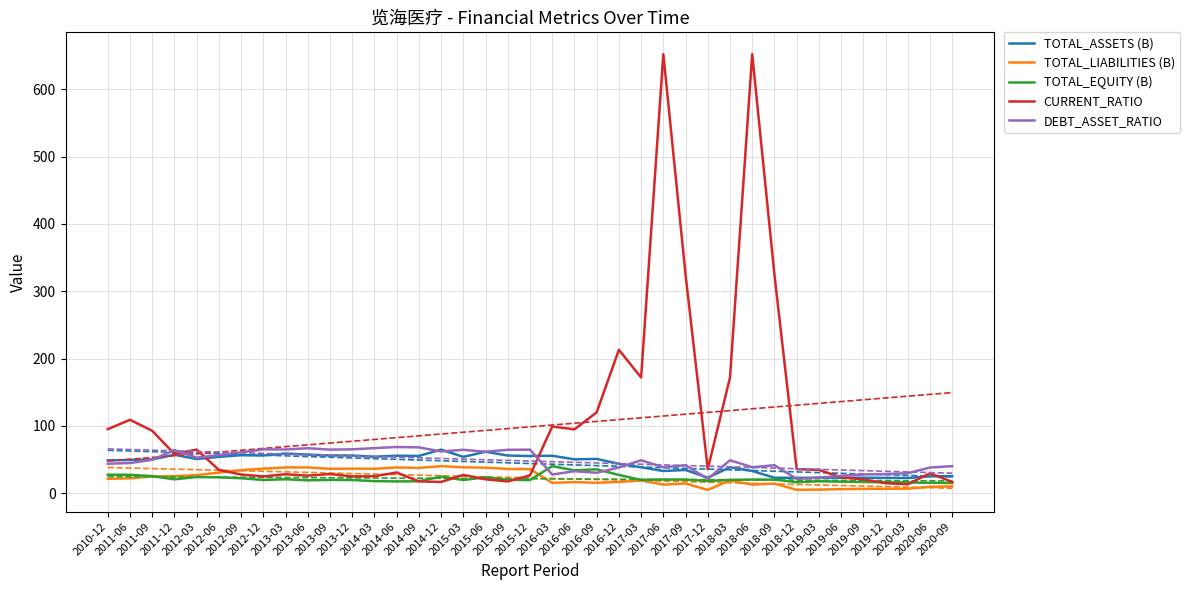

Where is the first local minimum for DEBT_ASSET_RATIO?

2012-03